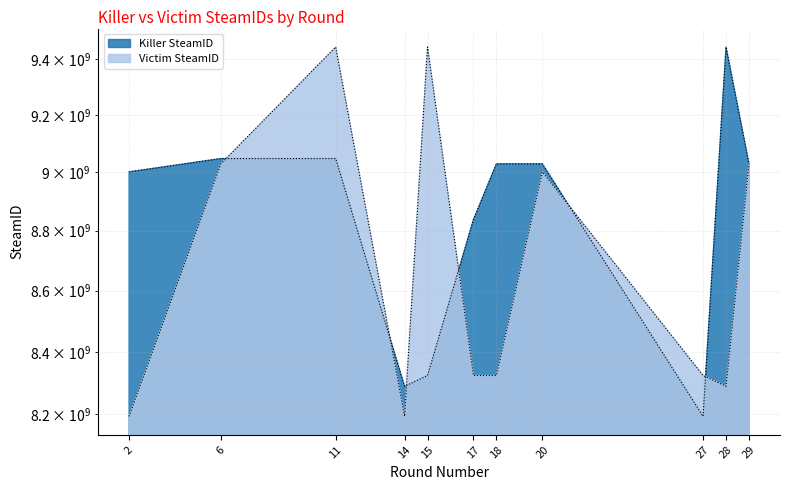

Which series changed the most between 15 and 20?

Killer SteamID